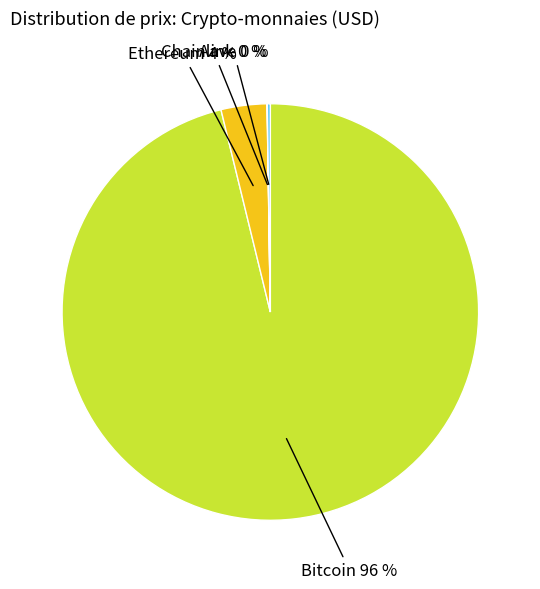

To the nearest percent, what is the average slice percentage?

25%